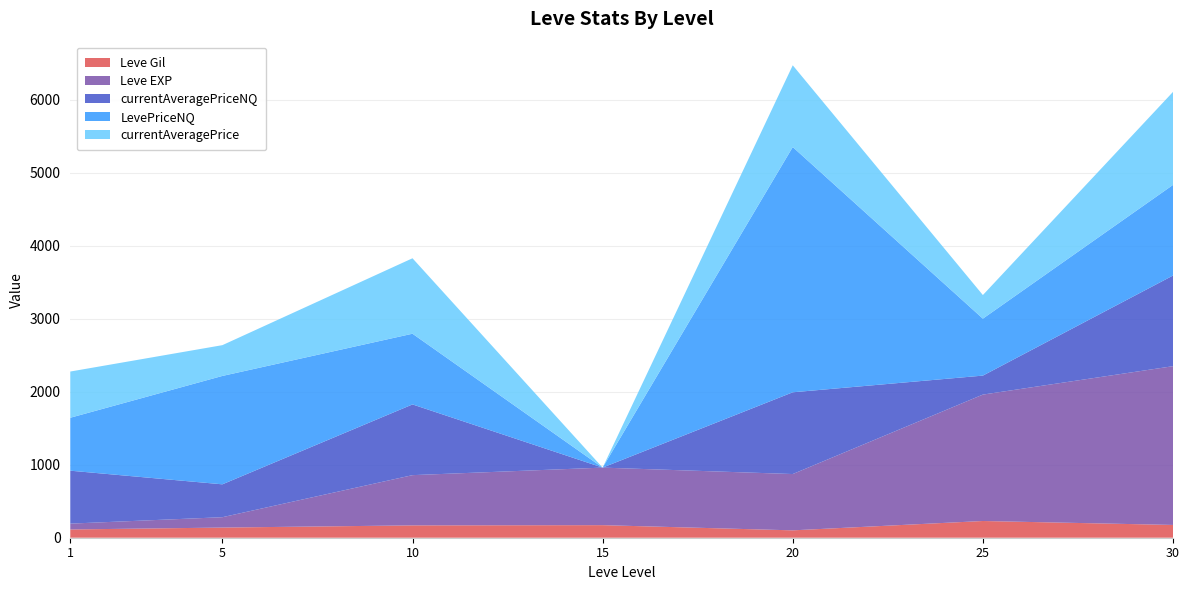

Reading left to right, extract all data points from this chart.

Leve Gil: 1=113.0	5=139.0	10=169.0	15=172.0	20=101.0	25=229.0	30=175.0
Leve EXP: 1=800.0	5=1420.0	10=6880.0	15=7880.0	20=7710.0	25=17310.0	30=21740.0
currentAveragePriceNQ: 1=725.0	5=450.2	10=968.3	15=0.0	20=1119.5	25=260.0	30=1241.3
LevePriceNQ: 1=725.0	5=1484.2	10=968.3	15=0.0	20=3358.5	25=780.0	30=1241.3
currentAveragePrice: 1=632.7	5=421.5	10=1033.2	15=0.0	20=1119.5	25=323.3	30=1273.6